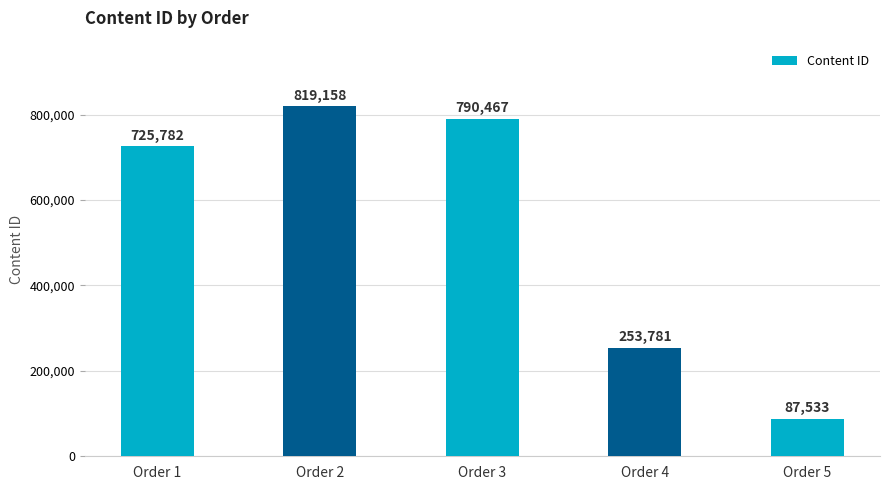

Reading left to right, what are all the values shown in this chart?

Order 1=725782	Order 2=819158	Order 3=790467	Order 4=253781	Order 5=87533